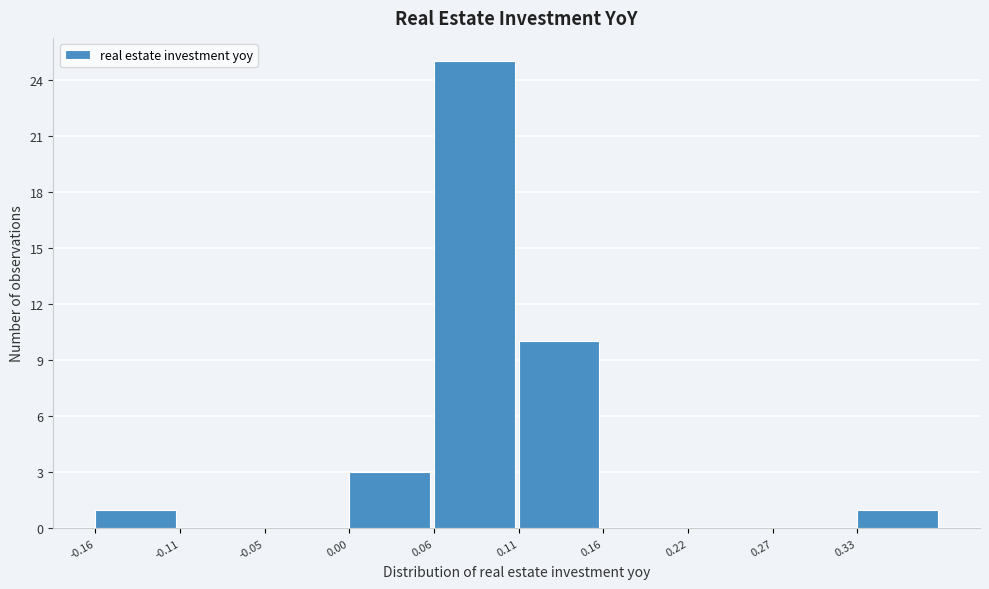

Reading left to right, list every bar in this chart as the range it spans on the x-axis followed by its height. Neither the bar edges nor the heights are printed on the chart, so give them approximately, as read against the axes.

-0.16 to -0.11: 1
-0.11 to -0.05: 0
-0.05 to 0.00: 0
0.00 to 0.06: 3
0.06 to 0.11: 25
0.11 to 0.16: 10
0.16 to 0.22: 0
0.22 to 0.27: 0
0.27 to 0.33: 0
0.33 to 0.38: 1